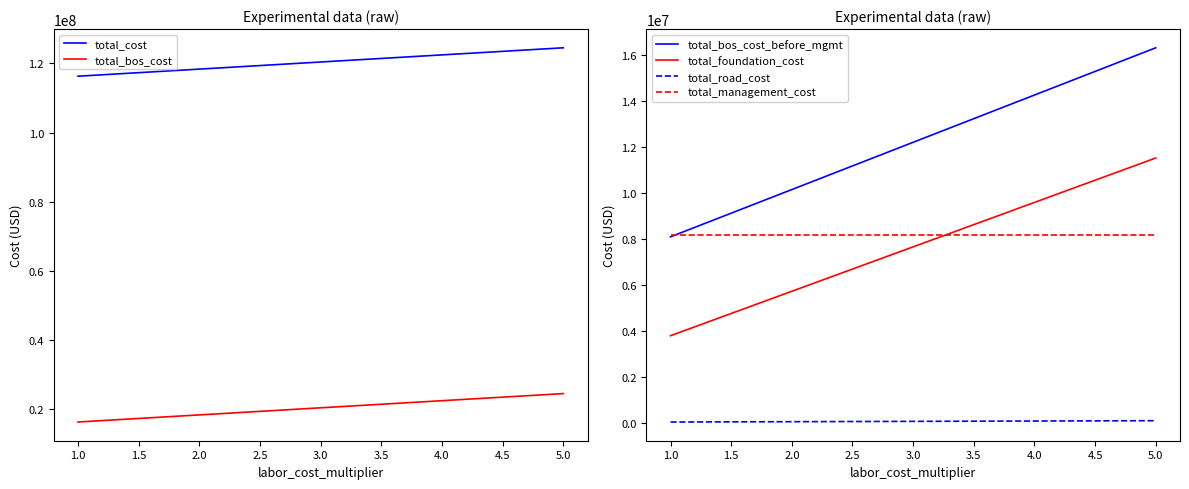

True or false: total_management_cost has more than 0 interior local peaks.

False